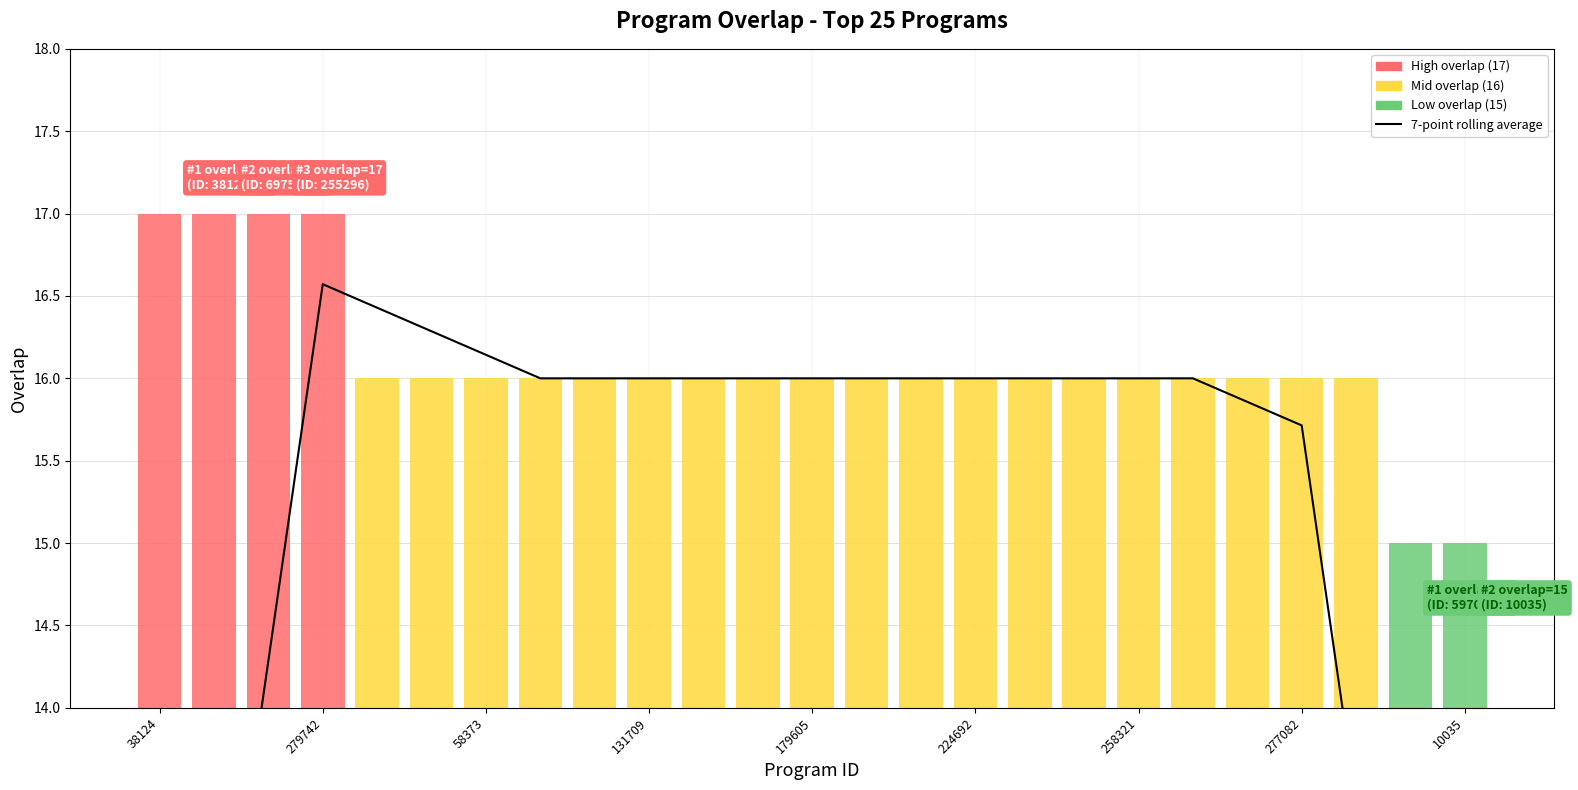

Is this an area chart (filled region under the line)?

No